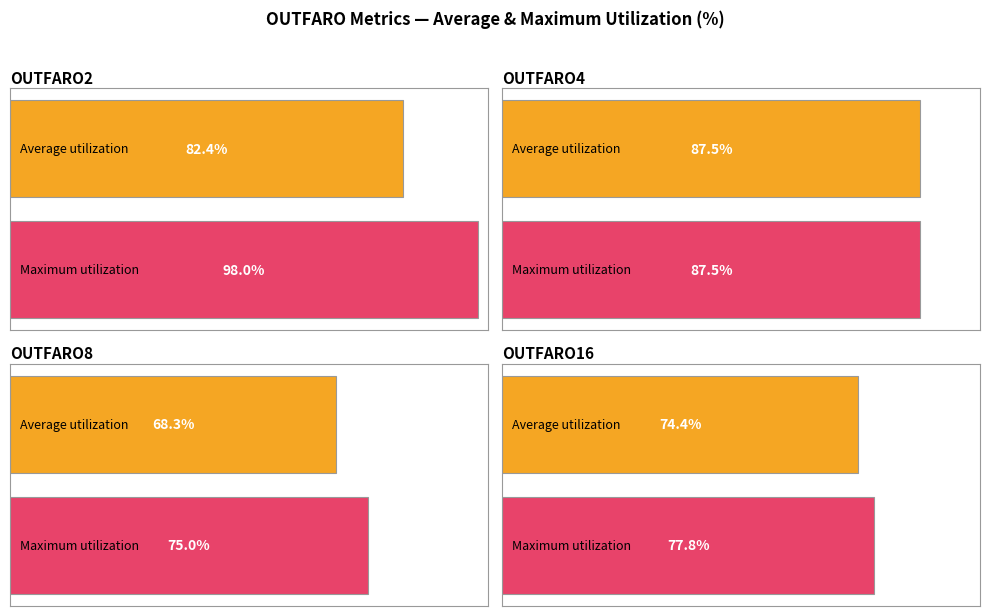

What is the label of the 3rd bar from the left?

OUTFARO8